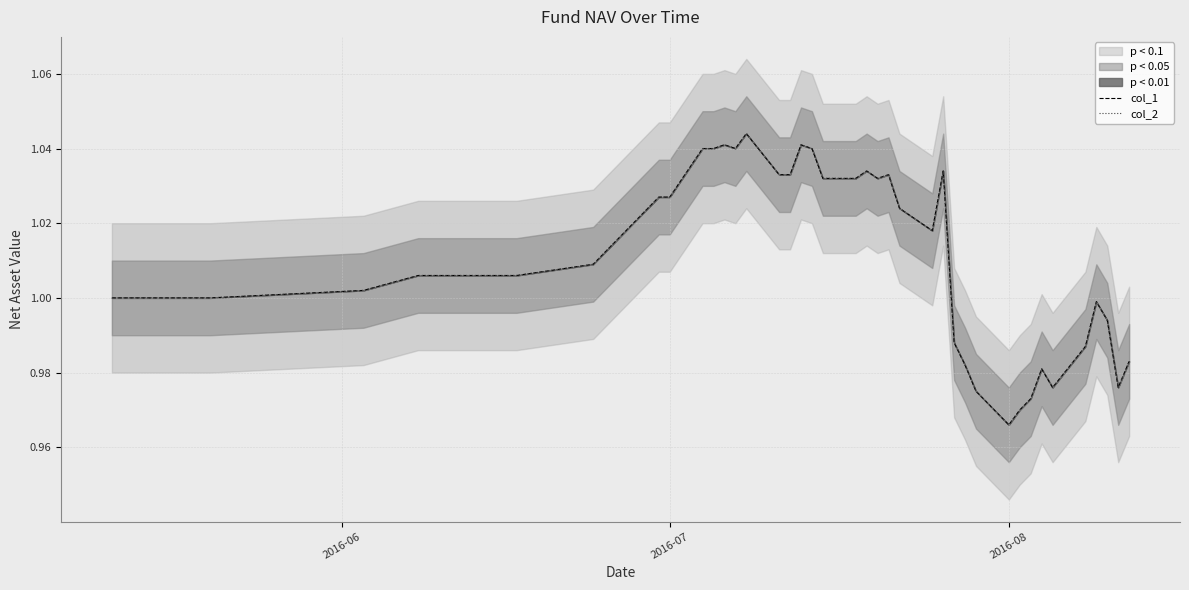

Does the chart display data point markers on the line(s)?

No